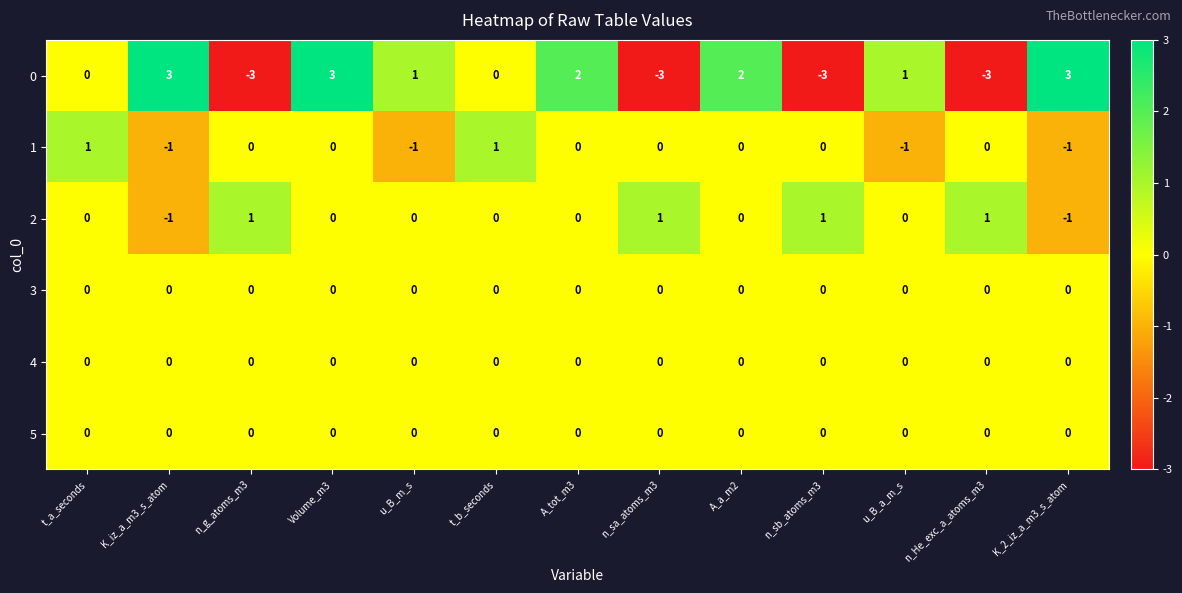

Which series has the largest total across all categories?

0